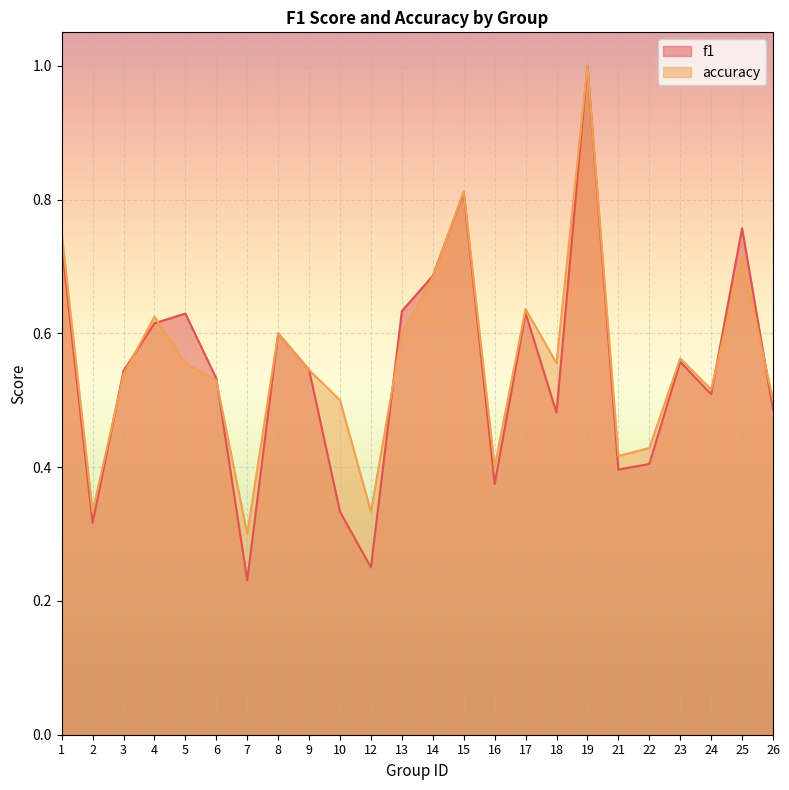

What are all the series names shown in the legend?

f1, accuracy